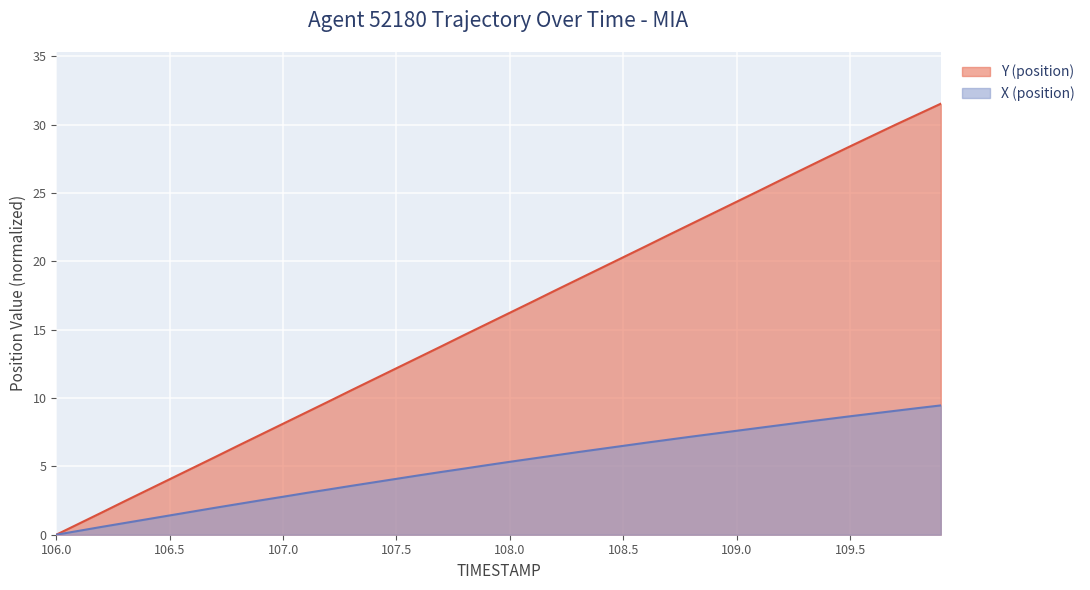

What is the total value across all series at 107.9?

20.5